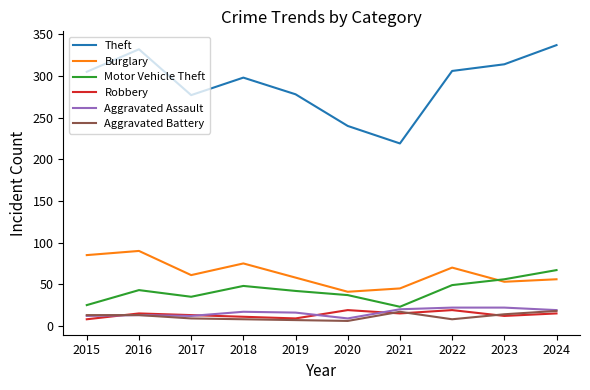

What is the minimum value shown in the chart?

6